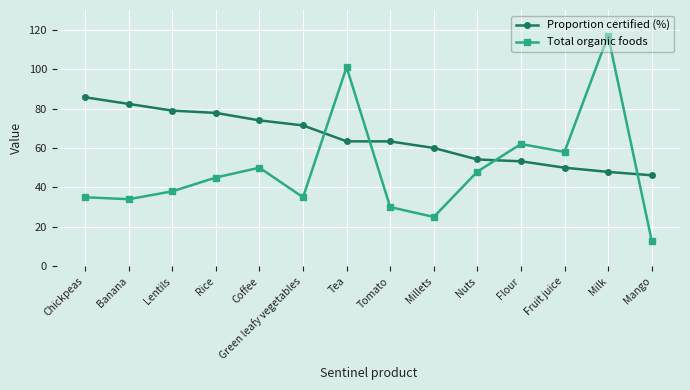

At which category does Total organic foods reach its first local peak?

Coffee